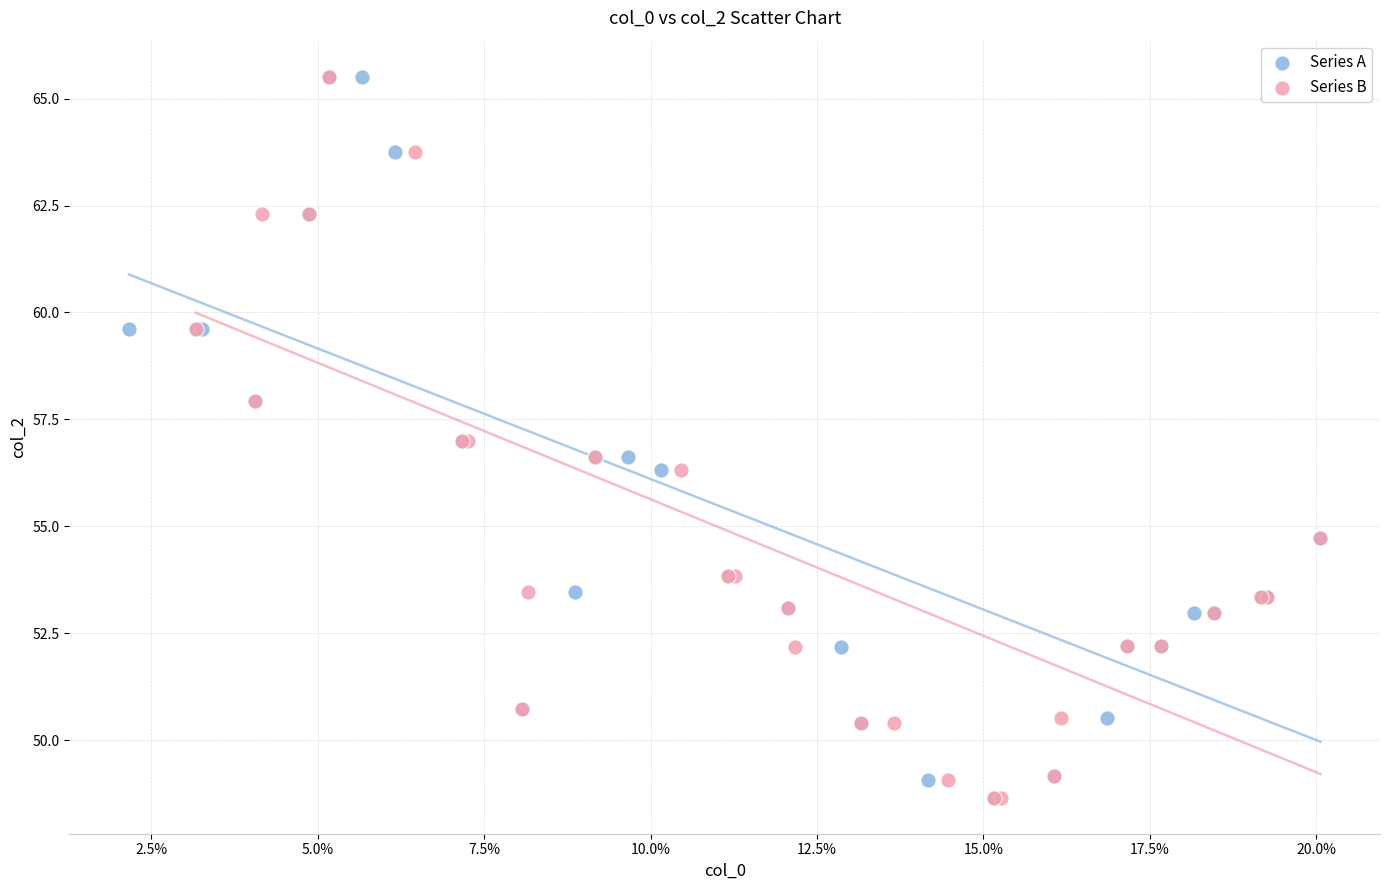

What are all the series names shown in the legend?

Series A, Series B